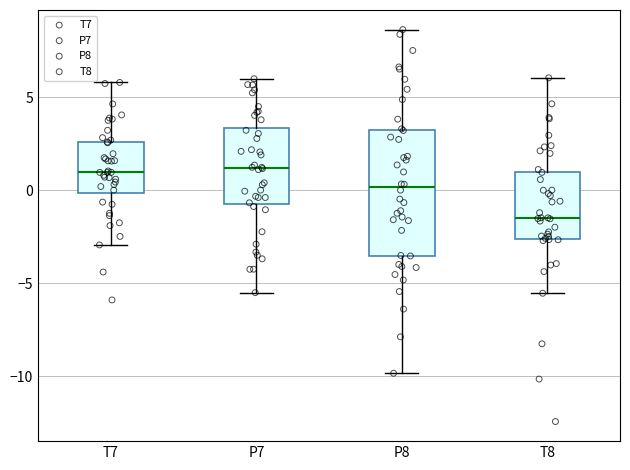

Reading left to right, read every box against the y-axis: the position of its median line, the range the box covers, and the ends of its whiskers. The values are not printed on the chart, so give them approximately, as read against the axis.

T7: median 1.0, box 0.0 to 2.5, whiskers -3.0 to 6.0
P7: median 1.0, box -0.5 to 3.5, whiskers -5.5 to 6.0
P8: median 0.0, box -3.5 to 3.0, whiskers -10.0 to 8.5
T8: median -1.5, box -2.5 to 1.0, whiskers -5.5 to 6.0